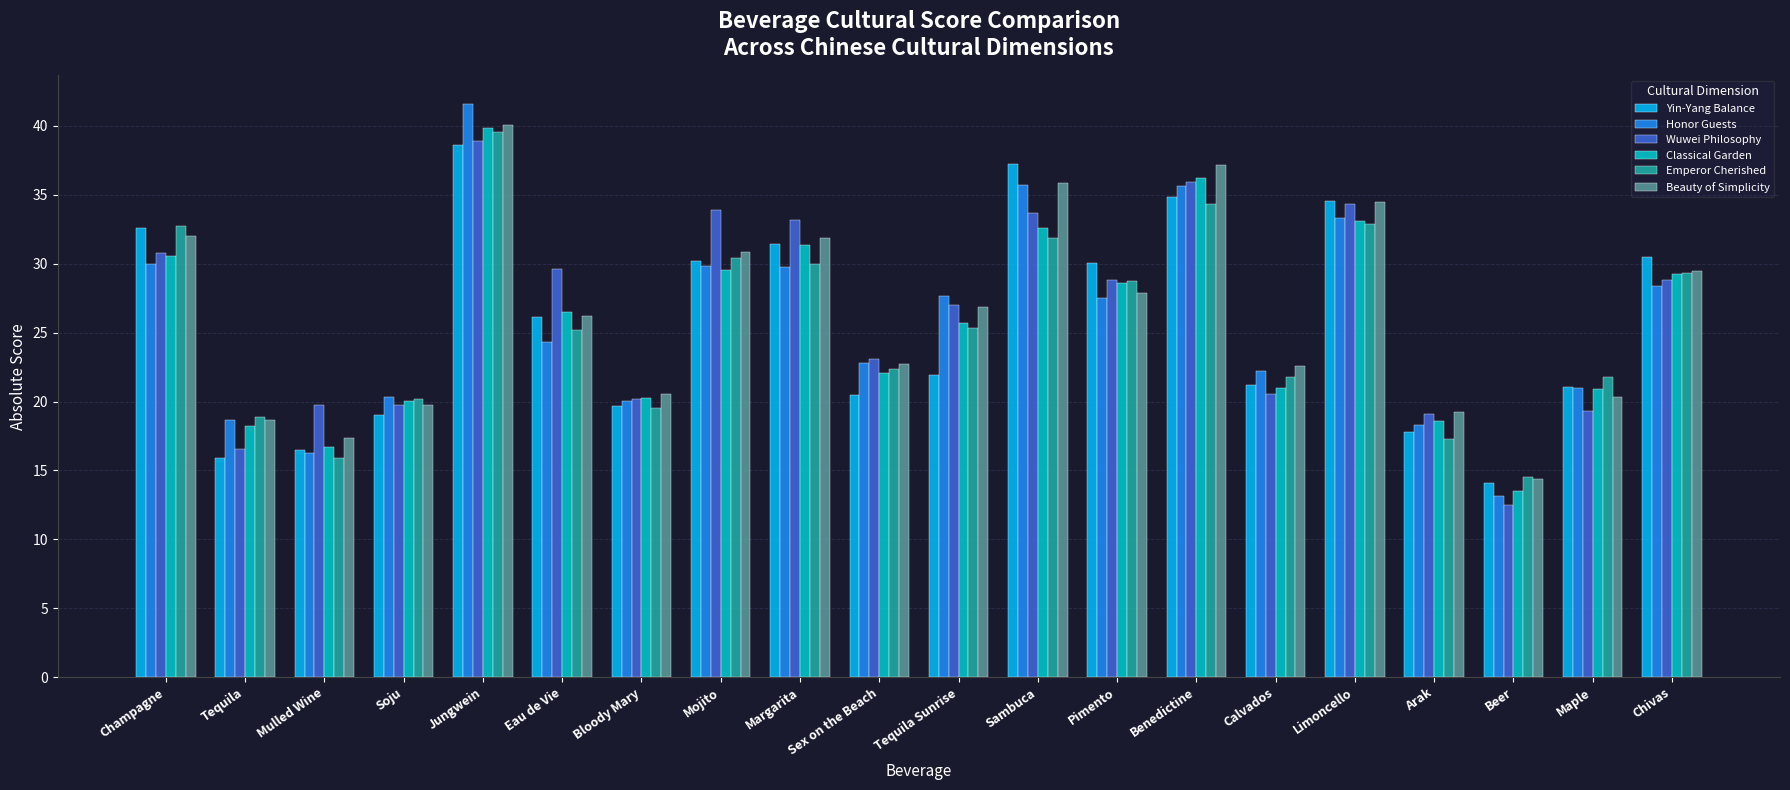

How many bars are there in total?

120